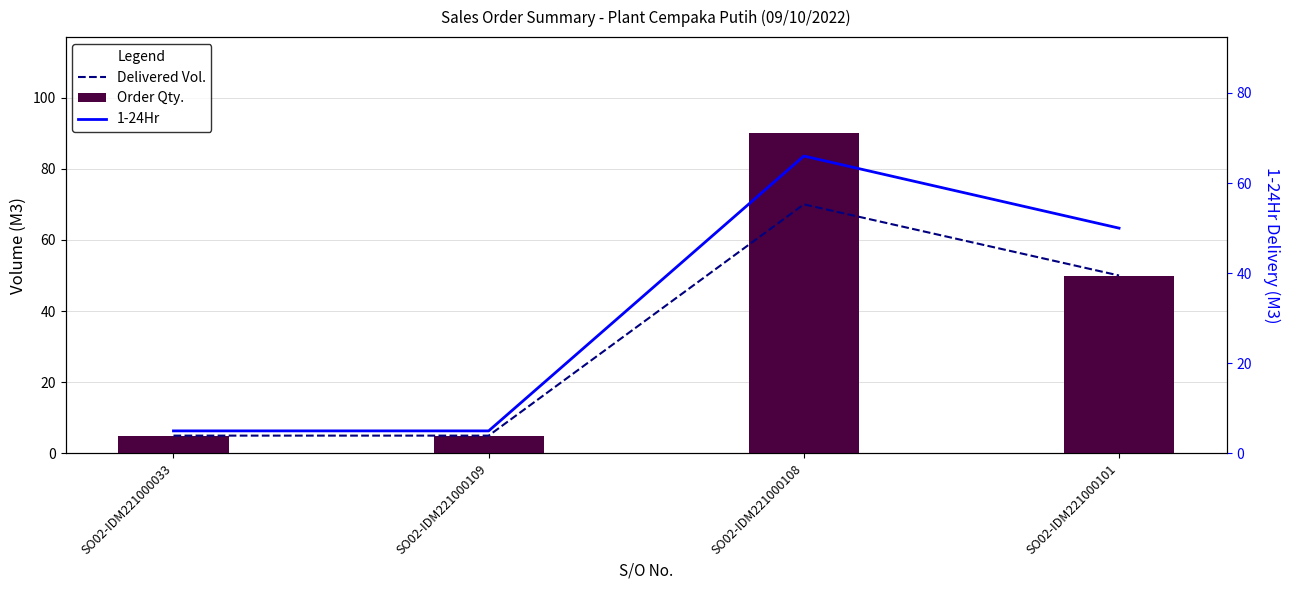

What is the difference between the maximum and minimum values in the Delivered Vol. series?

65